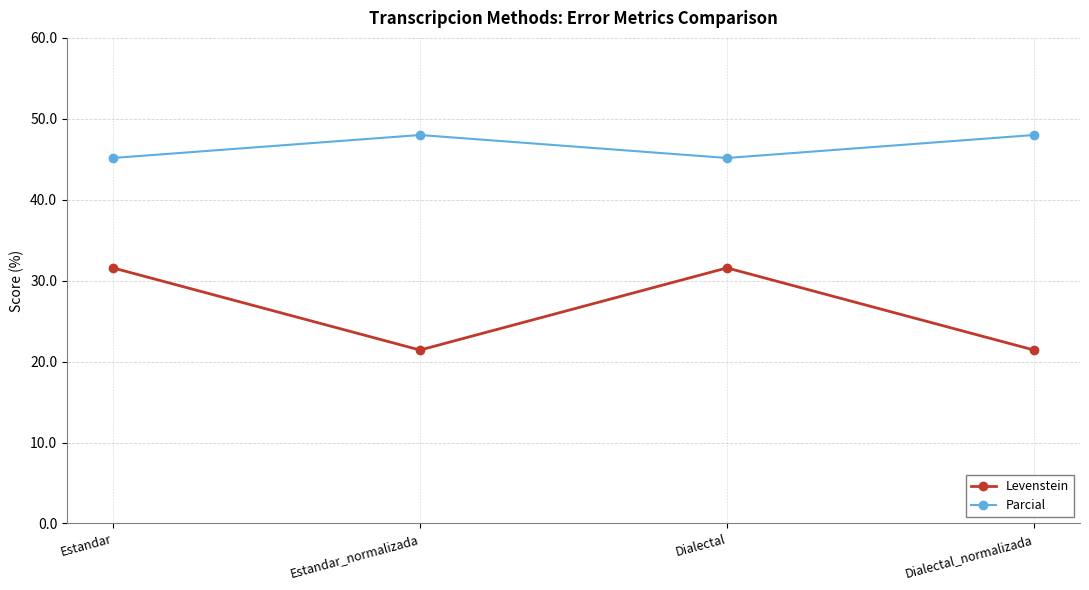

Does the chart have visible grid lines?

Yes